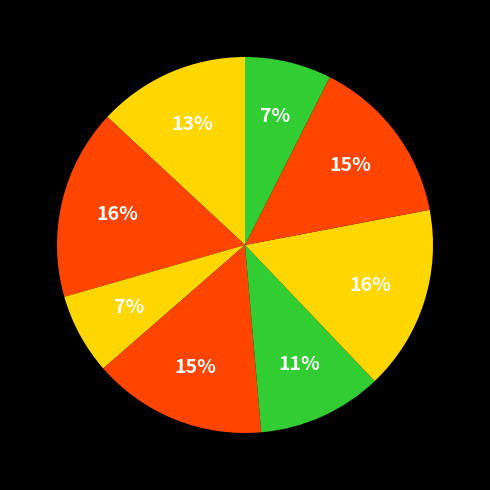

How many slices are in this pie chart?

8